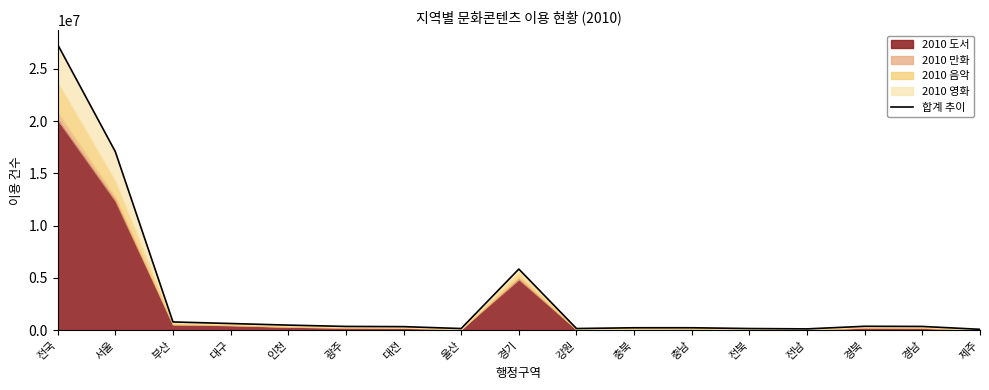

What is the sum of the values at 광주 and 경남?

705675